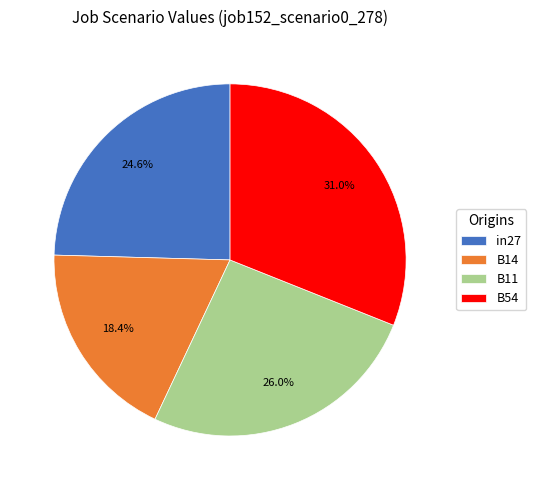

To the nearest percent, what is the difference between the largest and smallest slice percentages?

13%